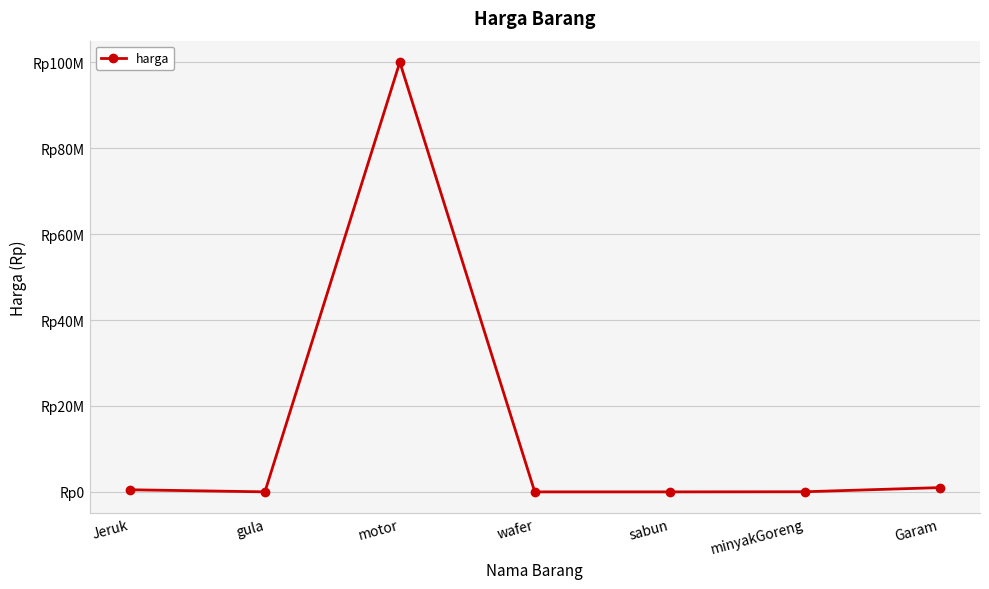

List the labels in order of value, largest first.

motor, Garam, Jeruk, minyakGoreng, gula, wafer, sabun